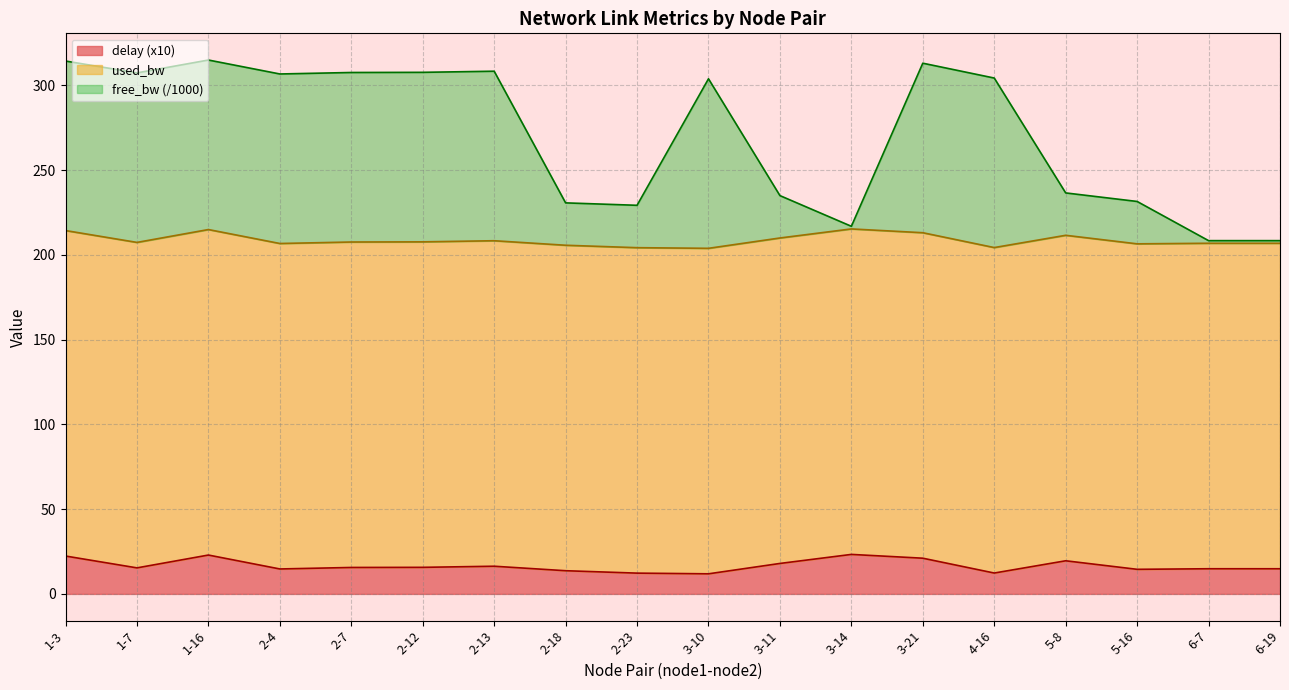

True or false: delay (x10) has a value of 19.5 at 5-8.

True